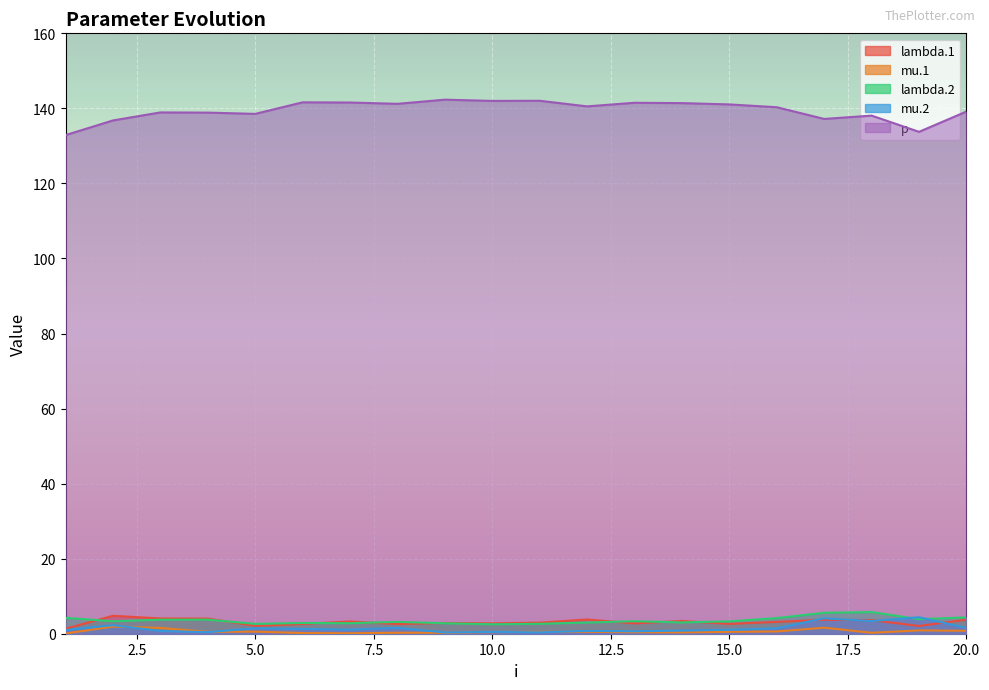

At which label does mu.1 reach its peak?

2